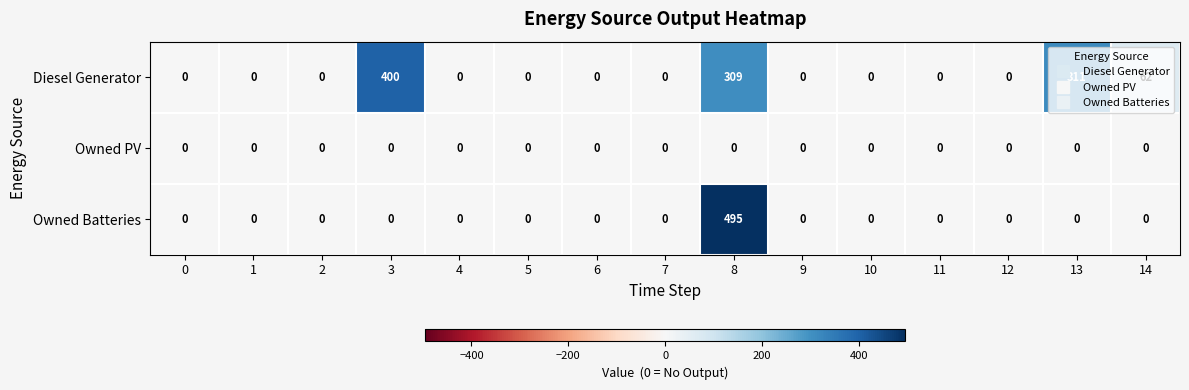

Rank the series by their maximum value, from lowest to highest.

Owned PV, Diesel Generator, Owned Batteries